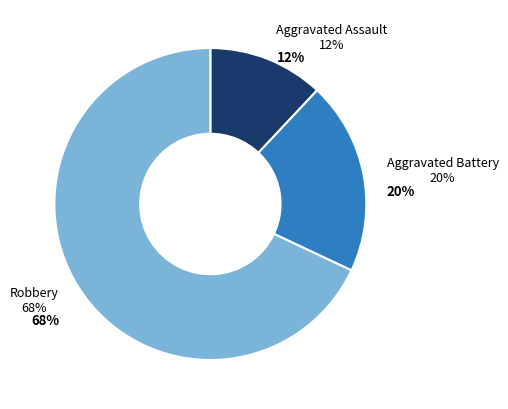

Which category has the smallest portion of the pie?

Aggravated Assault